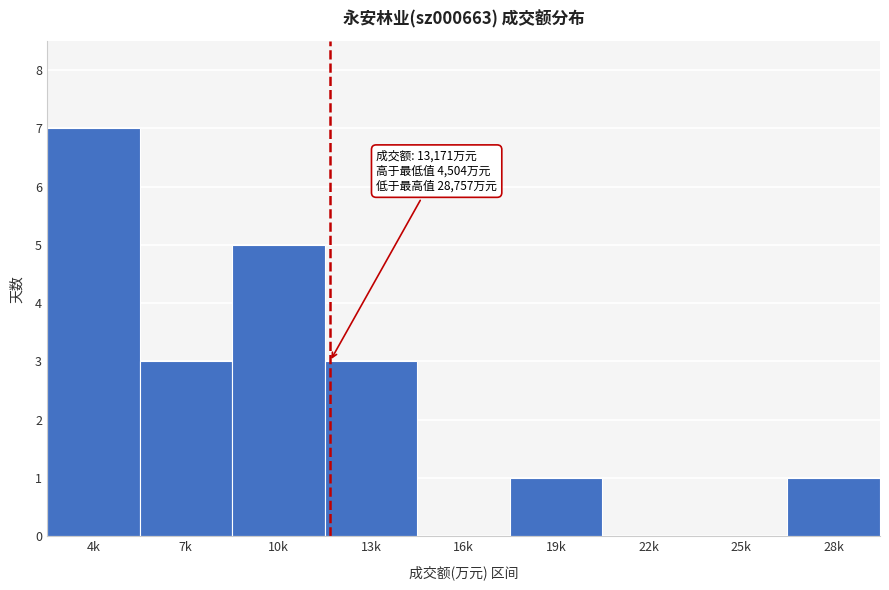

Reading left to right, extract all data points from this chart.

4k=7	7k=3	10k=5	13k=3	16k=0	19k=1	22k=0	25k=0	28k=1